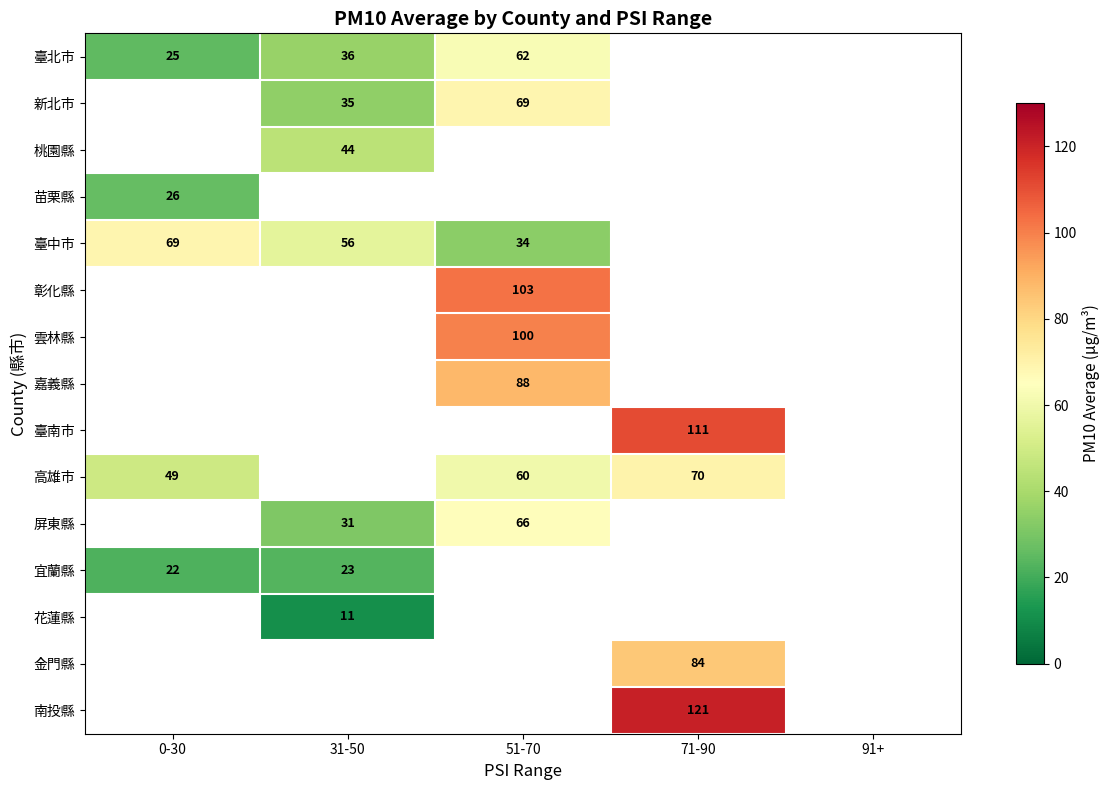

Which has a higher value, 0-30 or 51-70?

51-70